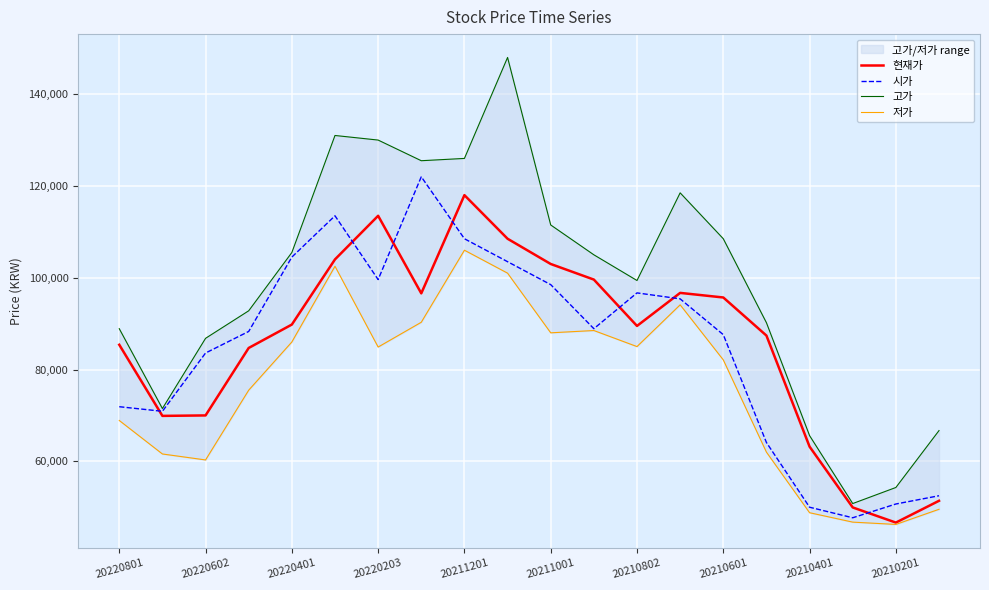

True or false: 현재가 and 고가 intersect in this chart.

False